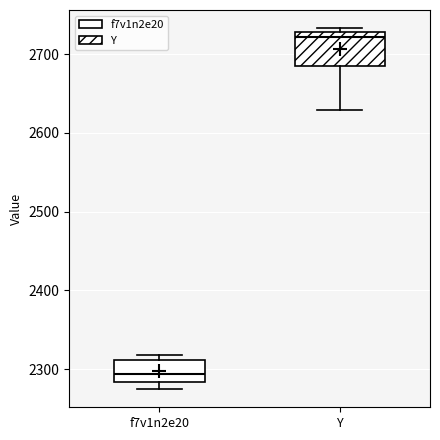

Reading left to right, read every box against the y-axis: the position of its median line, the range the box covers, and the ends of its whiskers. The values are not printed on the chart, so give them approximately, as read against the axis.

f7v1n2e20: median 2290, box 2280 to 2310, whiskers 2270 to 2320
Y: median 2720, box 2690 to 2730, whiskers 2630 to 2730 (just above the box's upper edge)